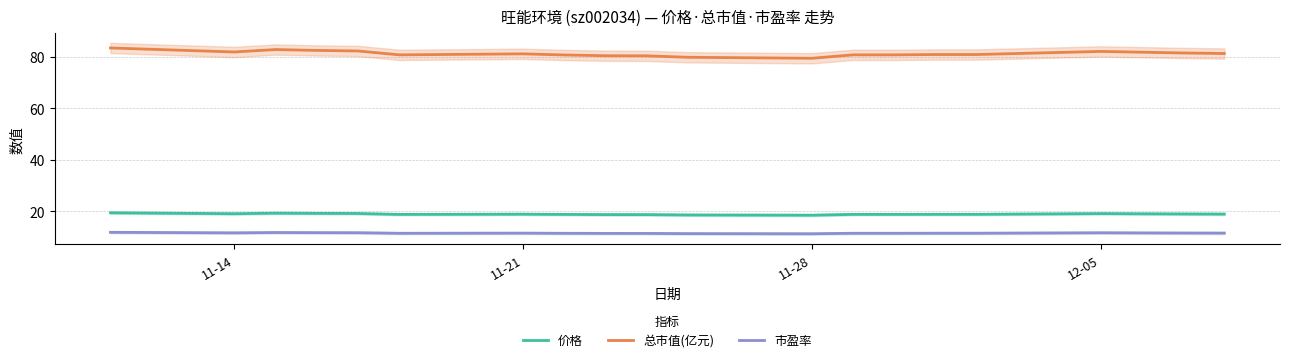

True or false: 价格 and 市盈率 intersect in this chart.

False